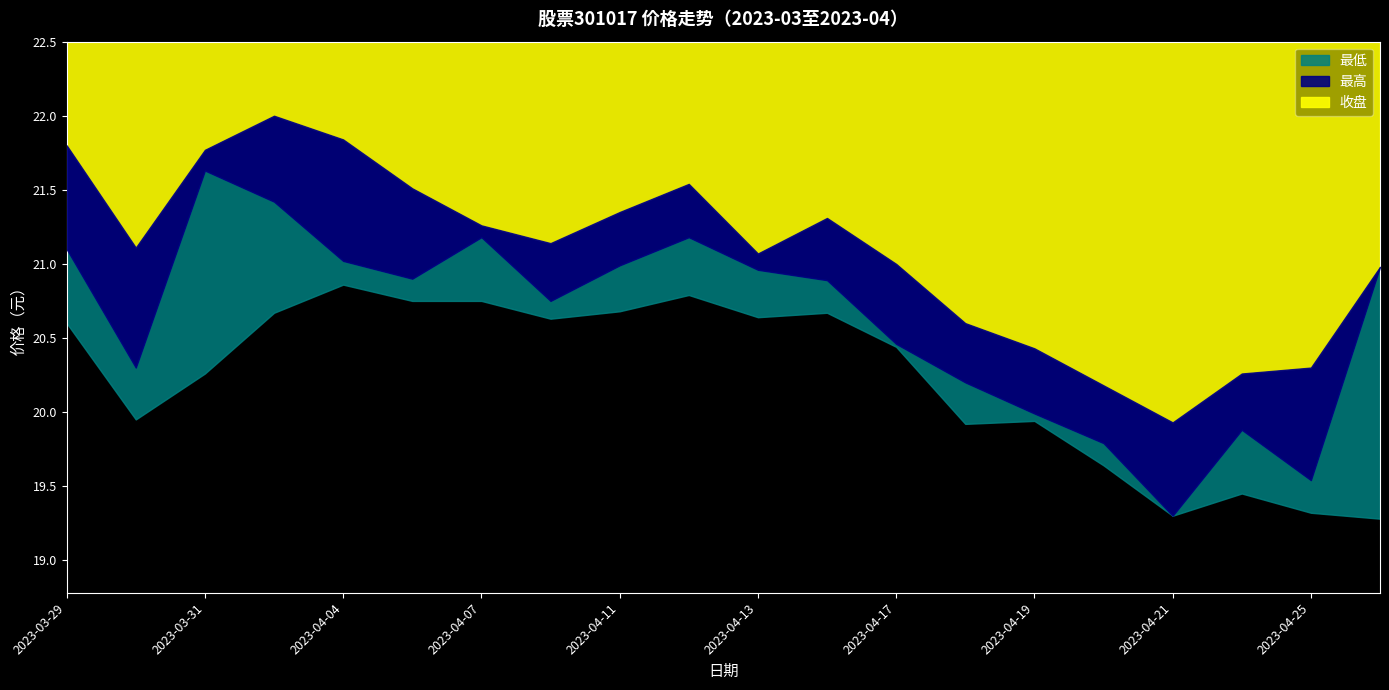

What is the value of the 最高 point at the 15th from the left?

20.4